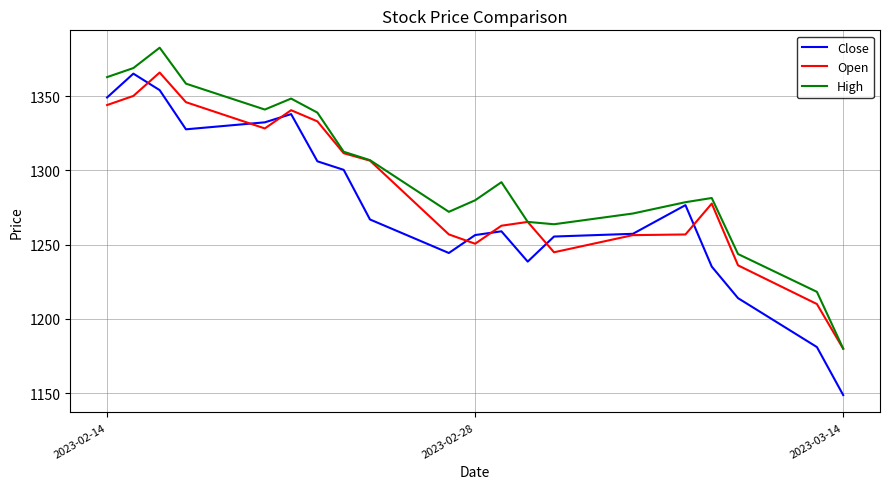

List the series in order of their overall mean, lowest first.

Close, Open, High